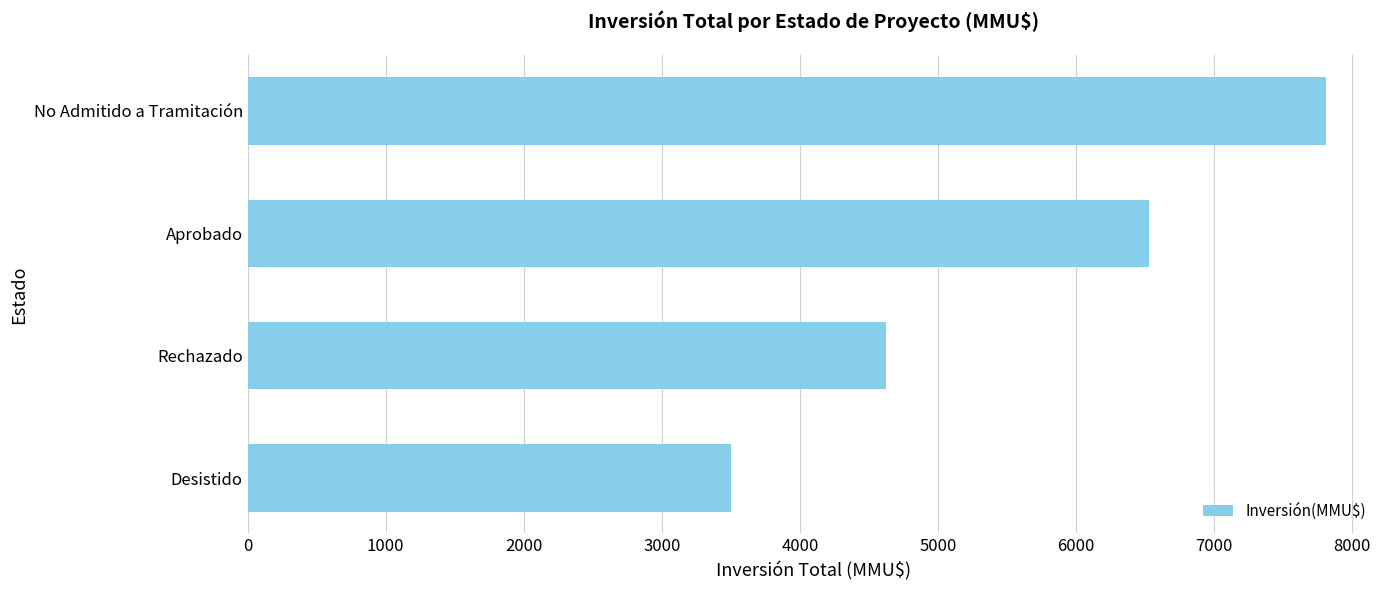

At which label is the value closest to 5655?

Aprobado